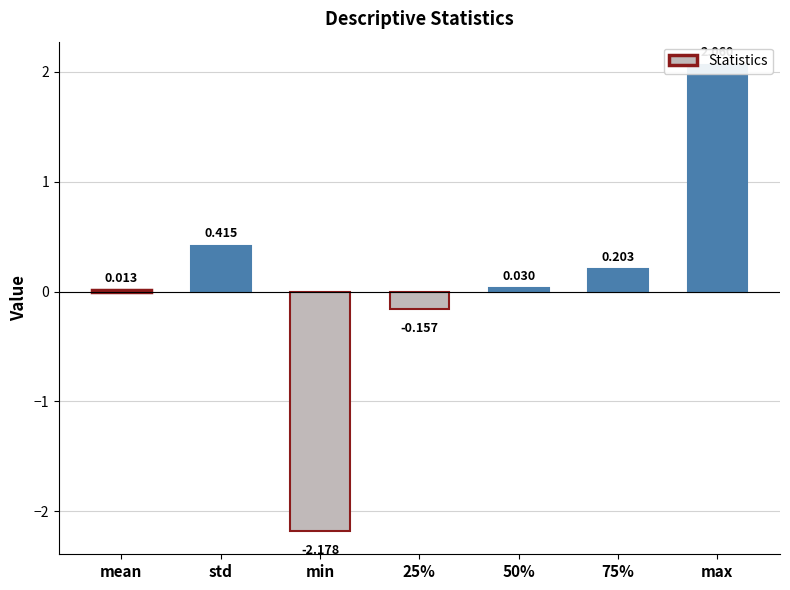

What position from the right is 75%?

2